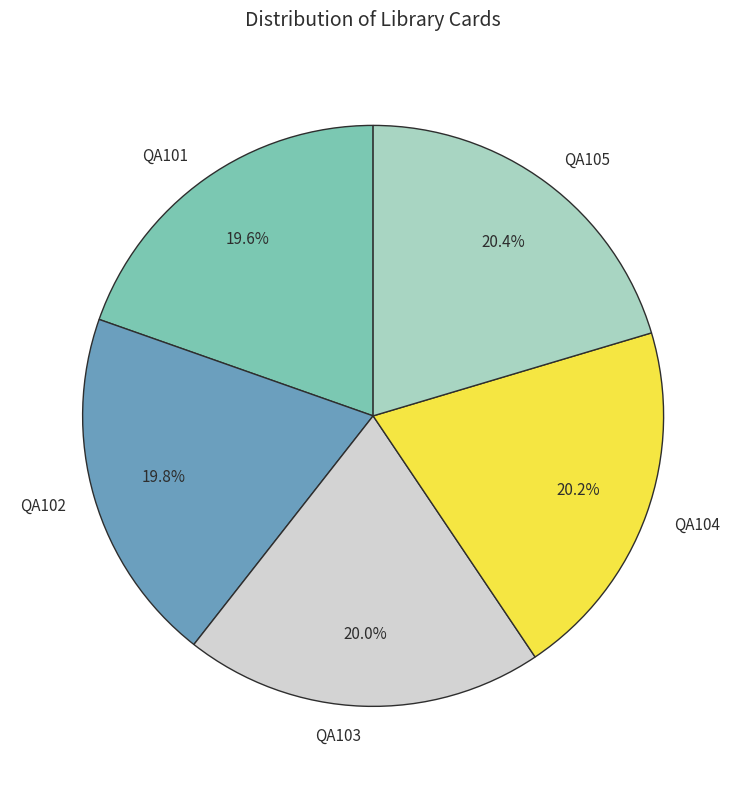

Do QA101 and QA103 together represent more than half of the pie?

No